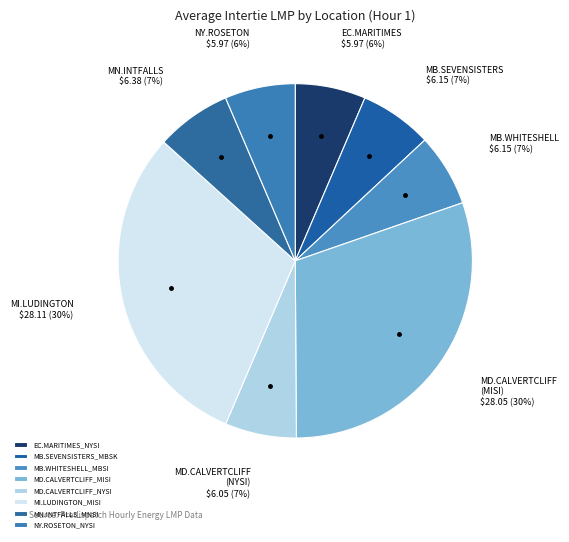

How many segments does this pie chart have?

8